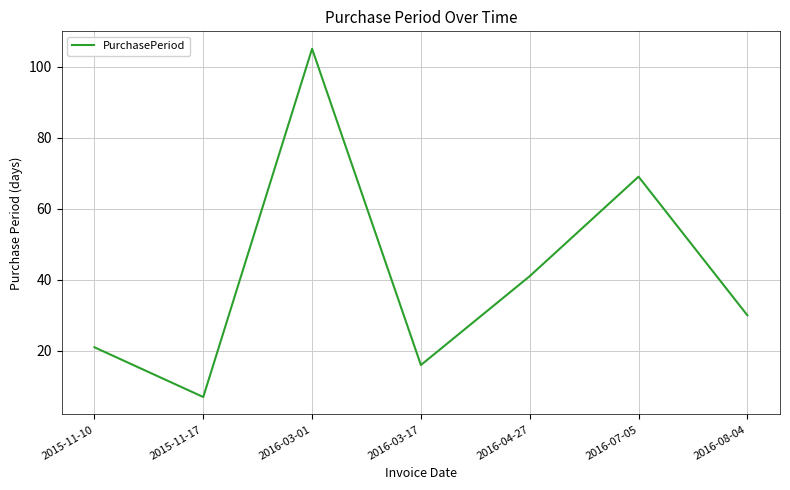

What is the change in value from 2016-03-01 to 2016-03-17?

-89